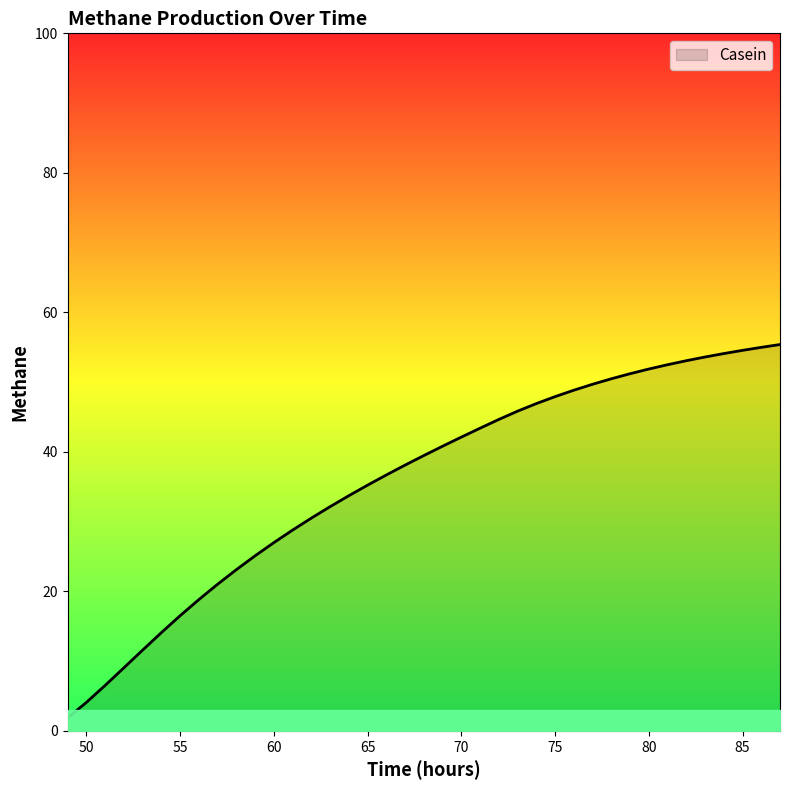

What is the difference between the maximum and minimum values?

53.5